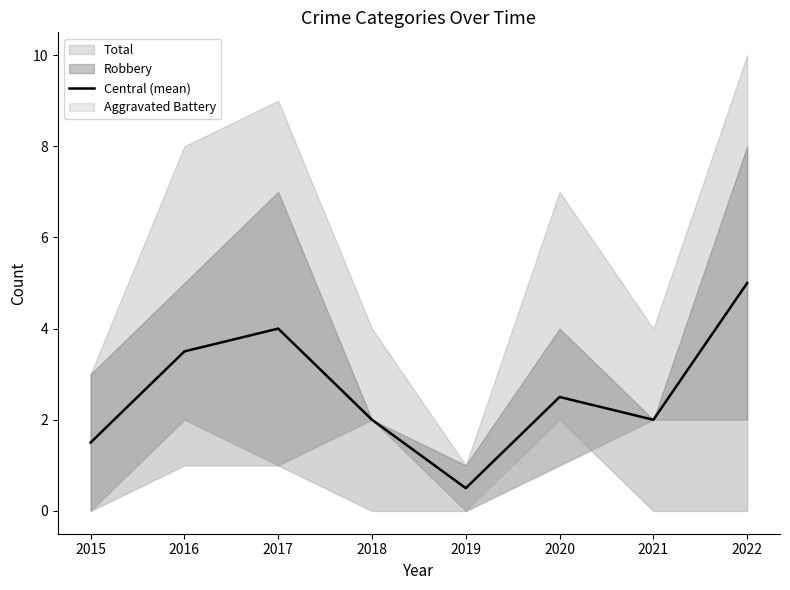

True or false: there are more than 1 points higher than both neighbors.

True